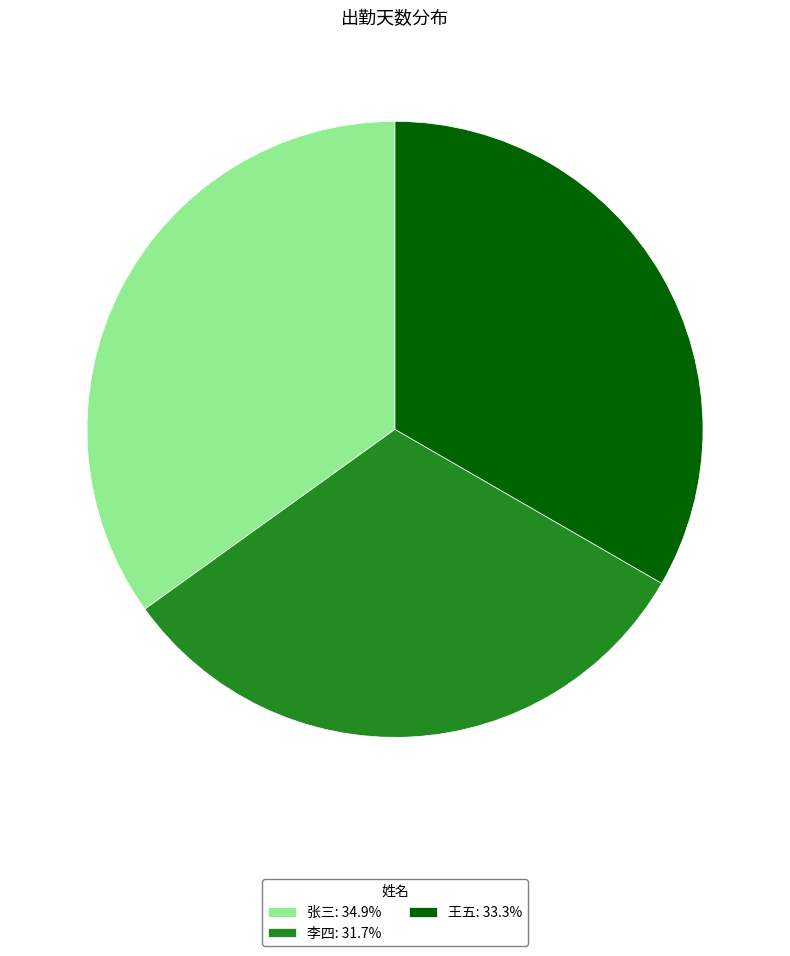

What is the ratio of the value at 张三 to the value at 王五?

1.0